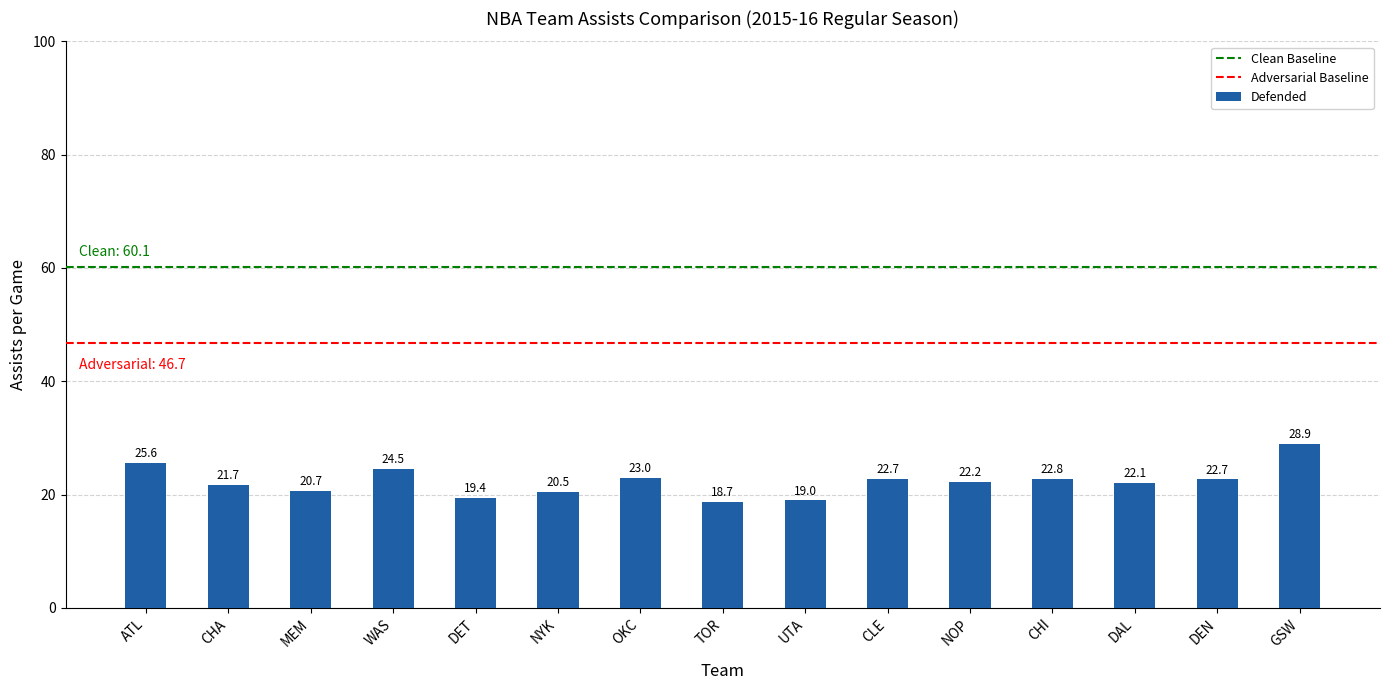

Read the value at GSW.

28.9